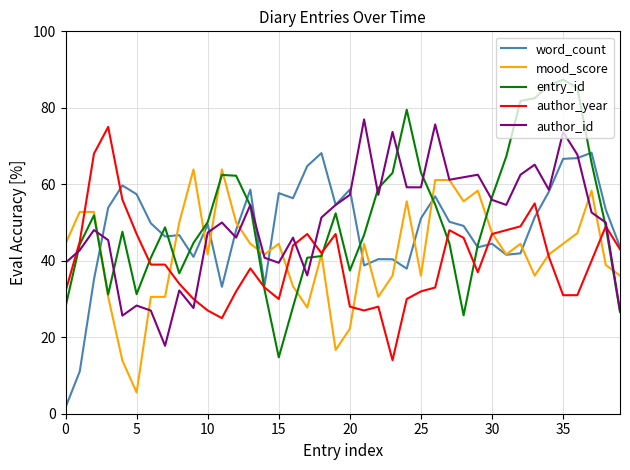

What is the highest value of the entry_id series?

87.3